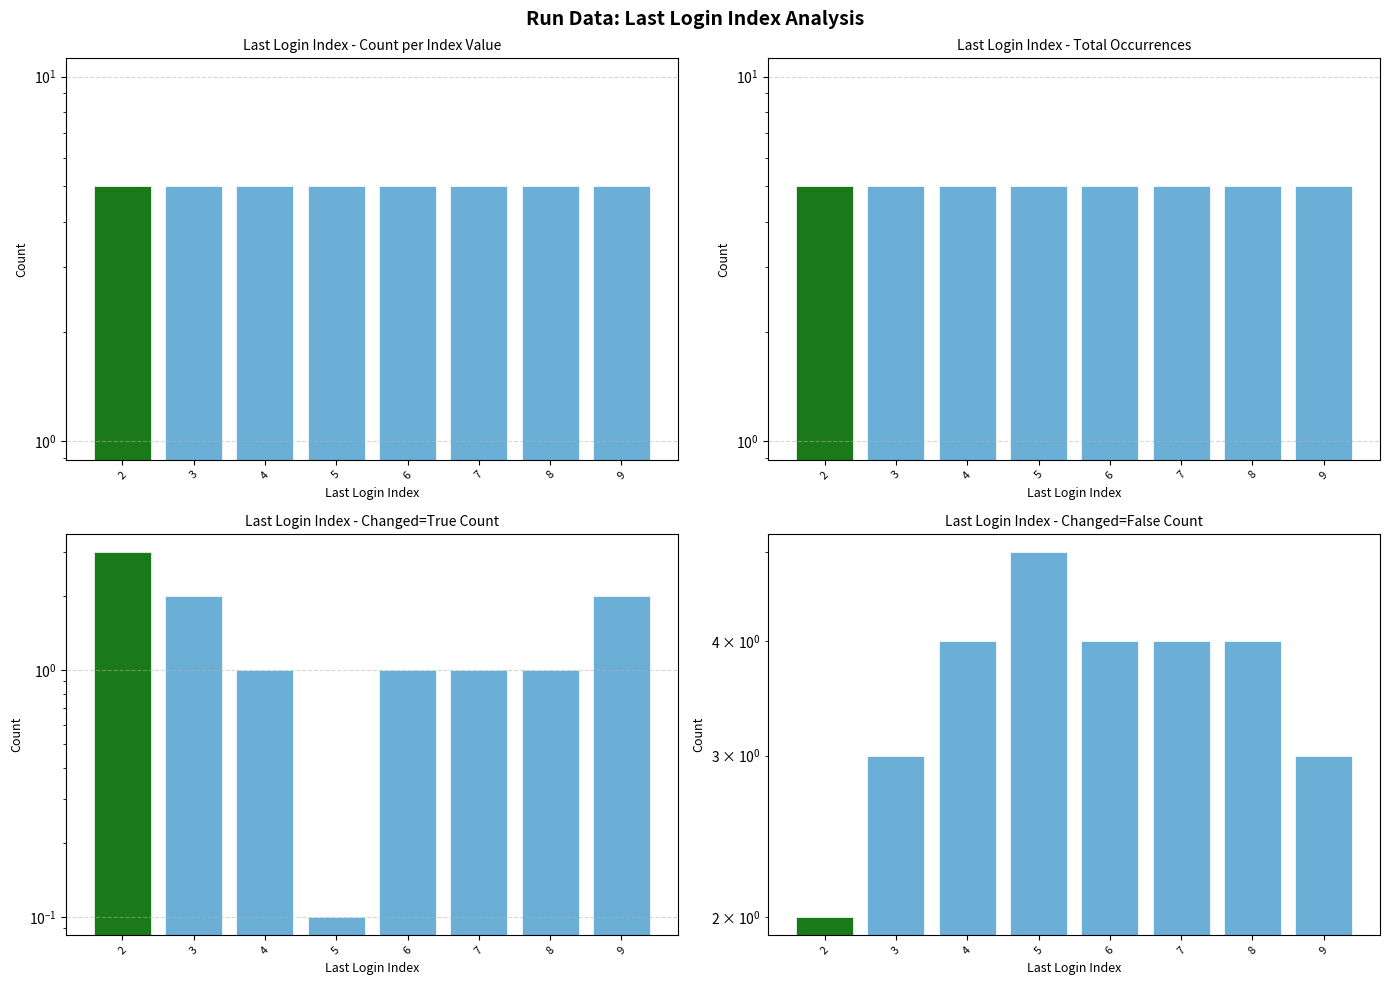

What is the total value across all series at 9?

15.0